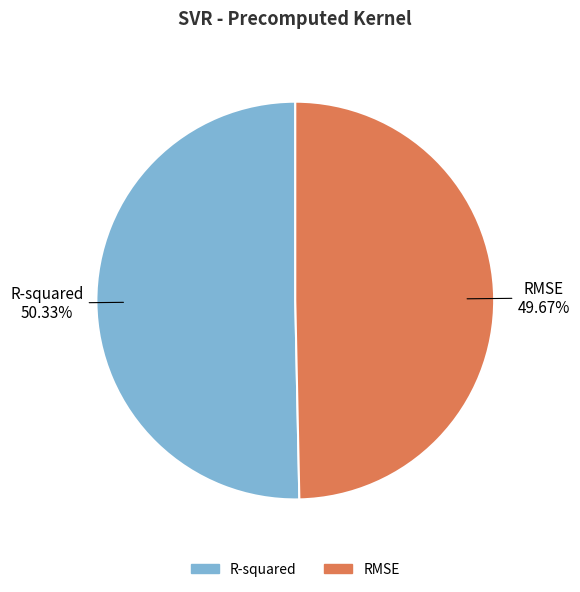

Does R-squared account for over 50% of the chart?

Yes